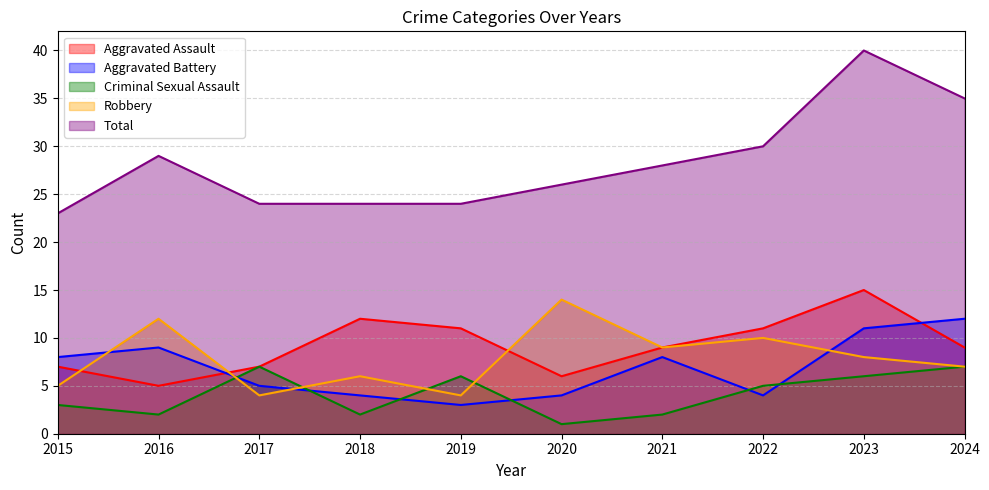

Where does the Aggravated Battery series first go above 8?

2016